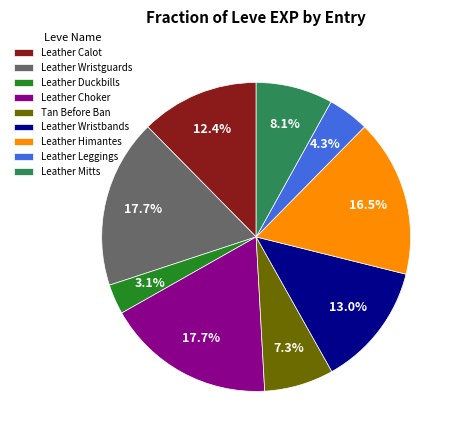

Does any single category account for the majority?

No